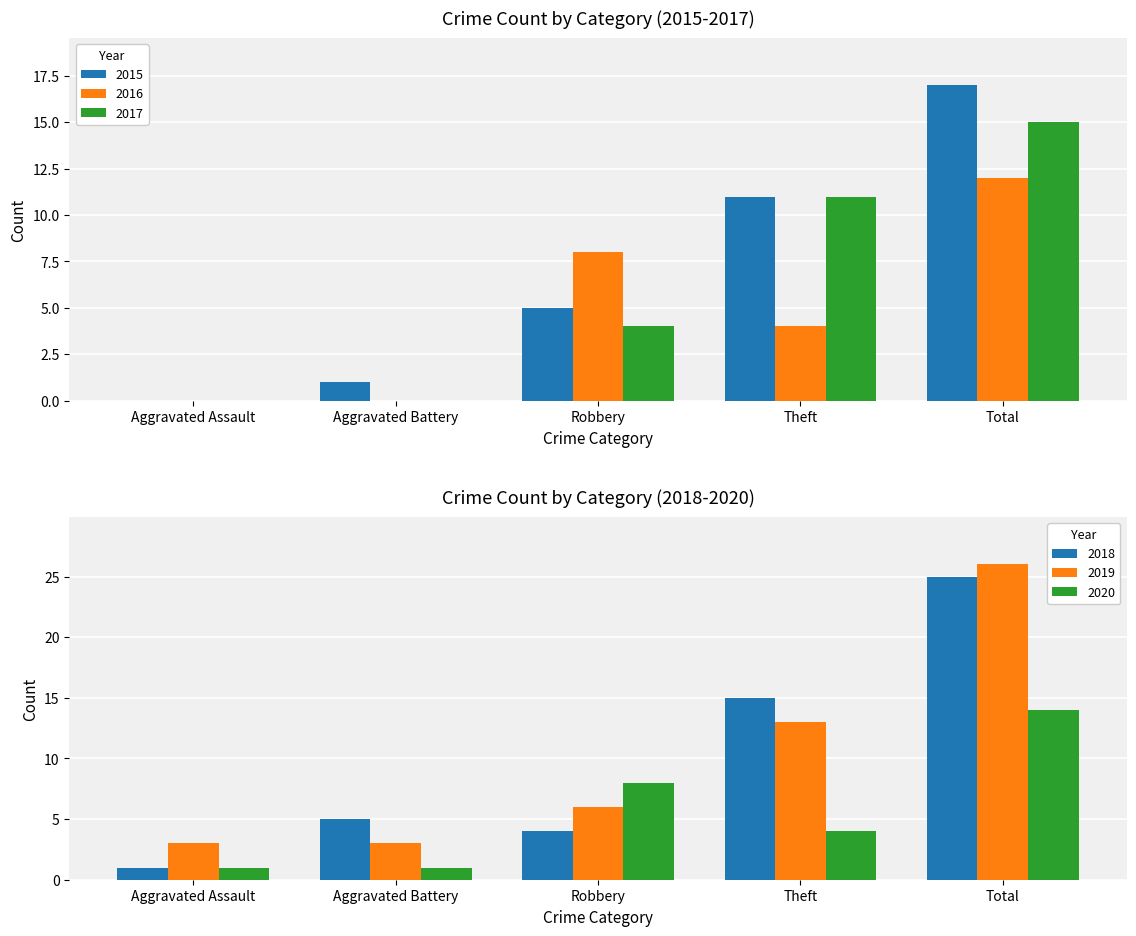

The 2016 series shows 20 at Total. True or false?

False